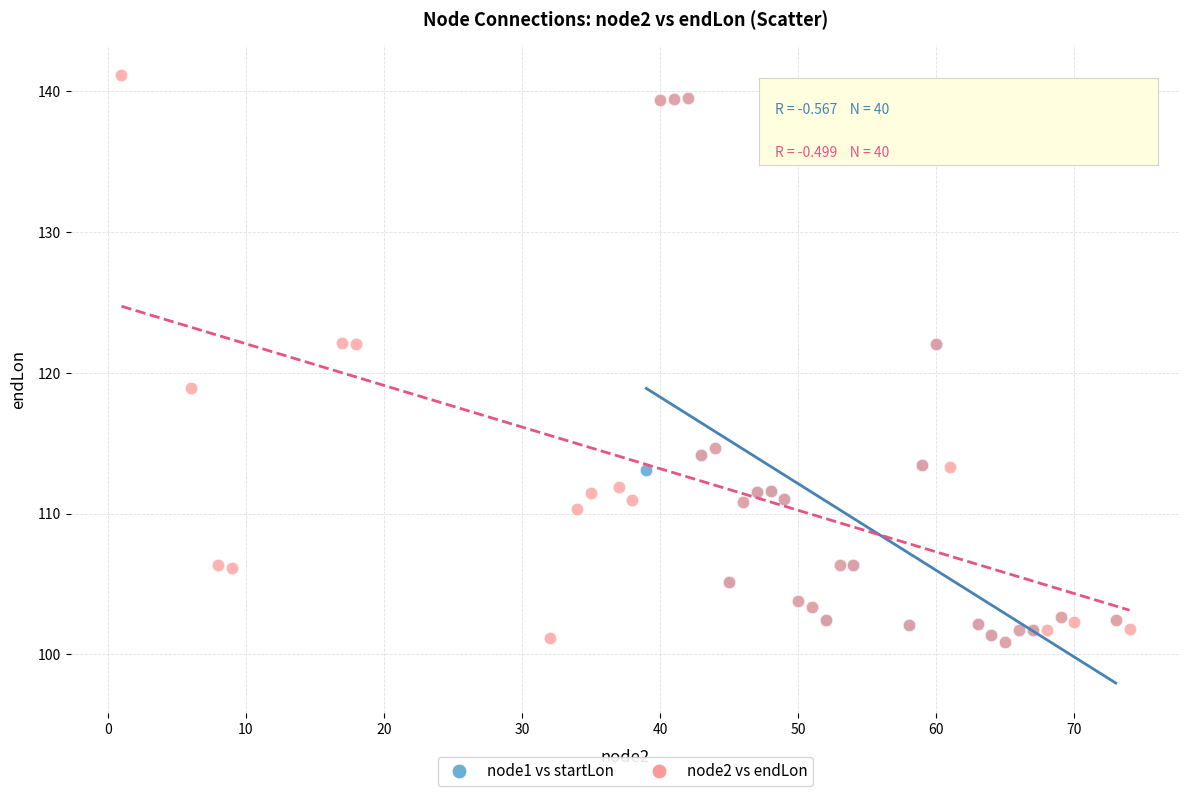

Which series has the largest Y range (max minus min)?

node2 vs endLon